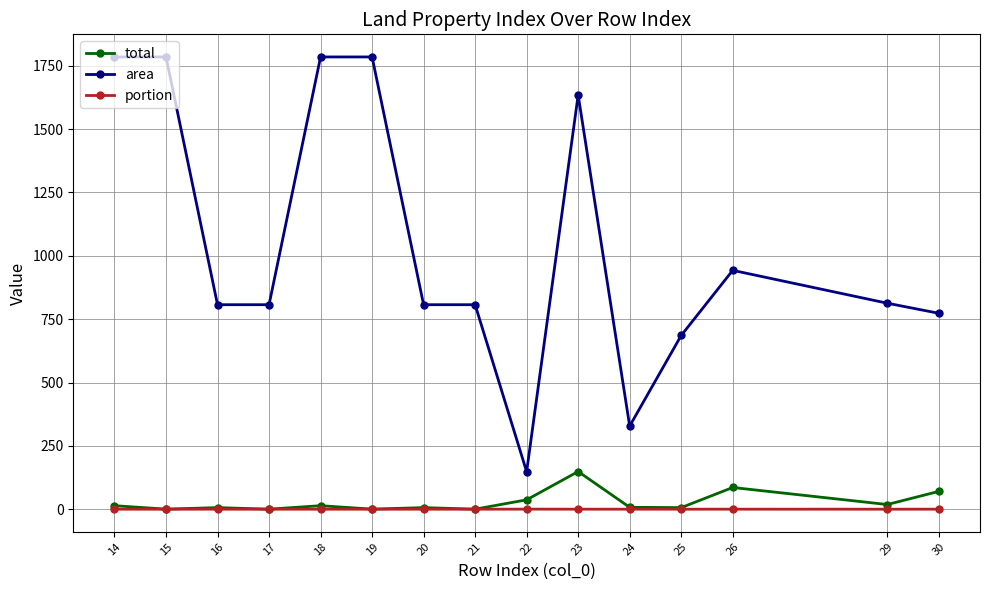

What is the spread (max minus min) of values at 18?

1785.0